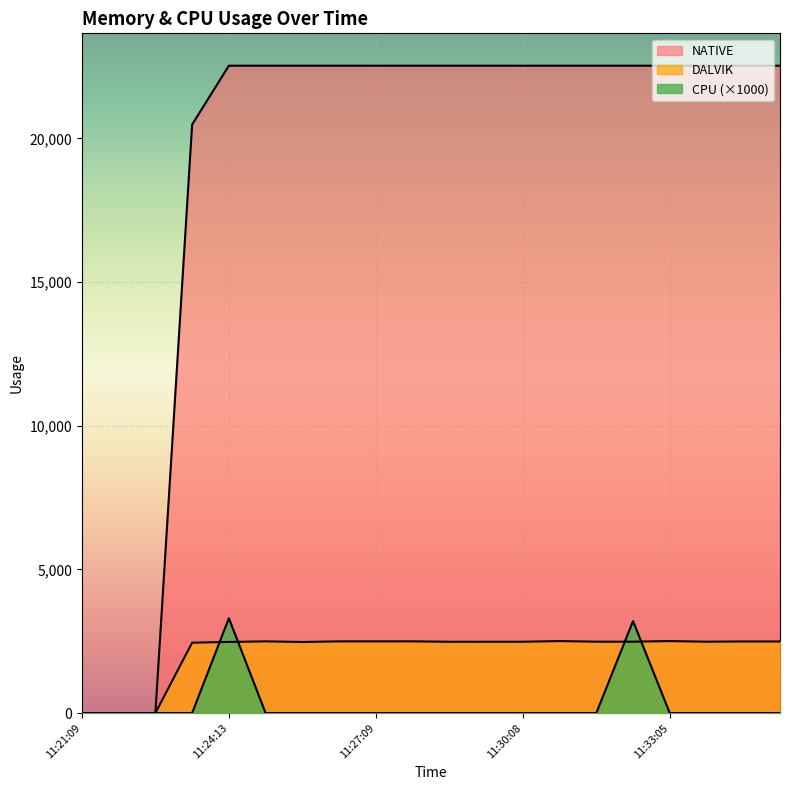

Between 11:33:05 and 11:26:24, which is larger?

11:33:05